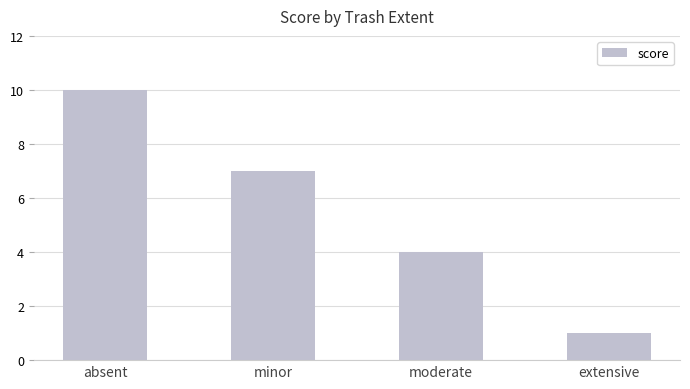

The value at minor is 4. True or false?

False